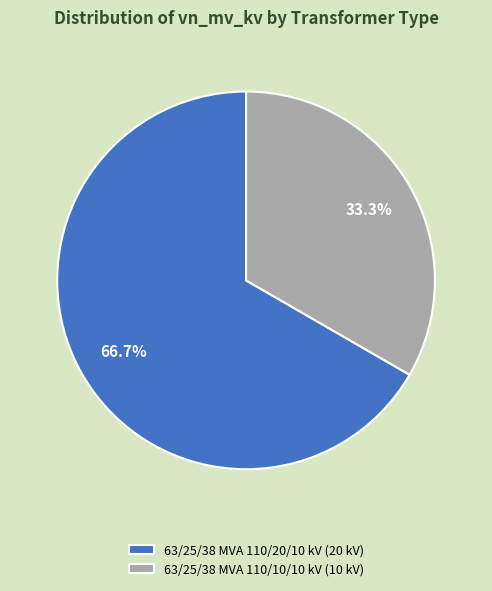

What is the ratio of the value at 63/25/38 MVA 110/20/10 kV to the value at 63/25/38 MVA 110/10/10 kV?

2.0